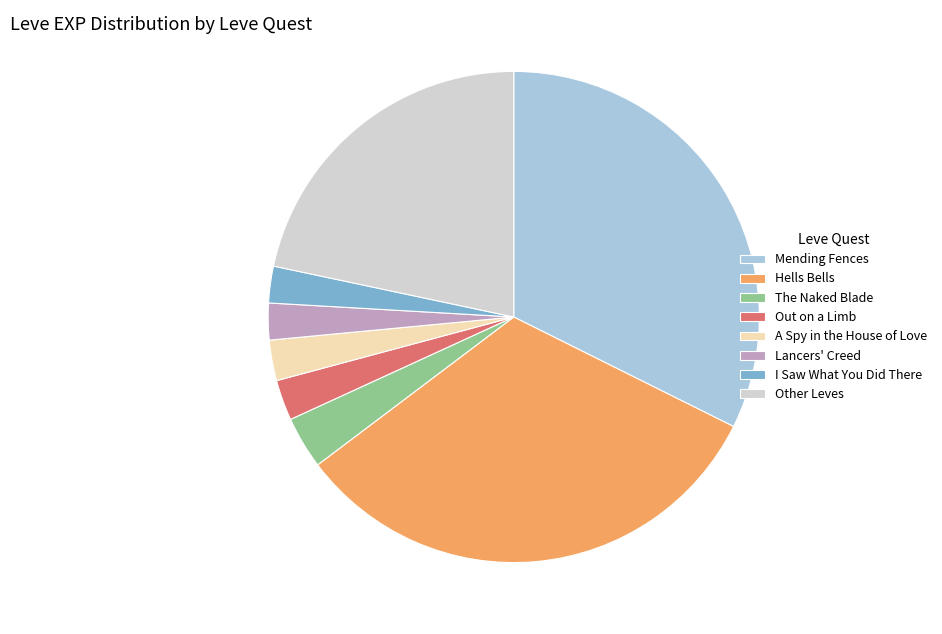

Count the number of slices in the pie.

8